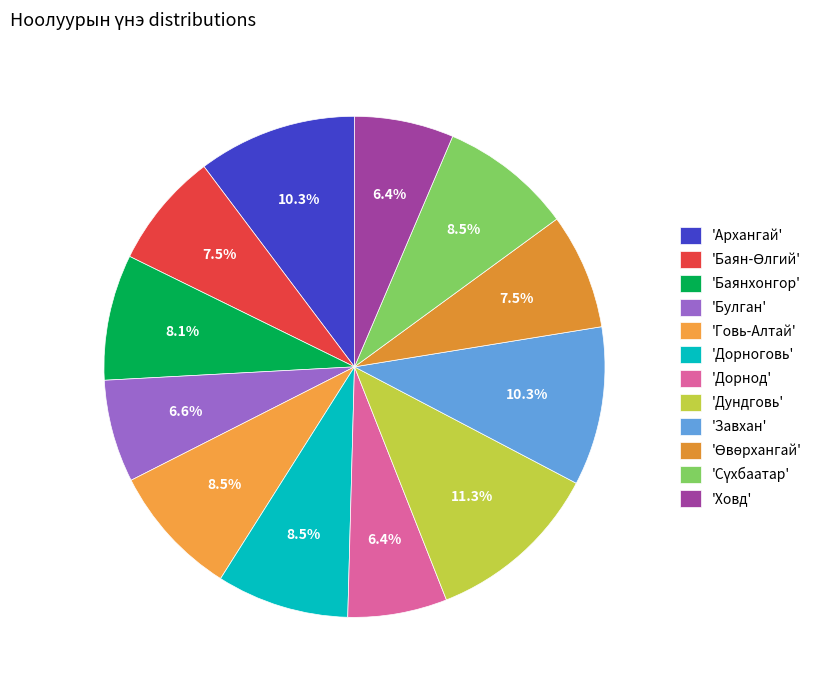

To the nearest percent, what is the difference between the largest and smallest slice percentages?

5%